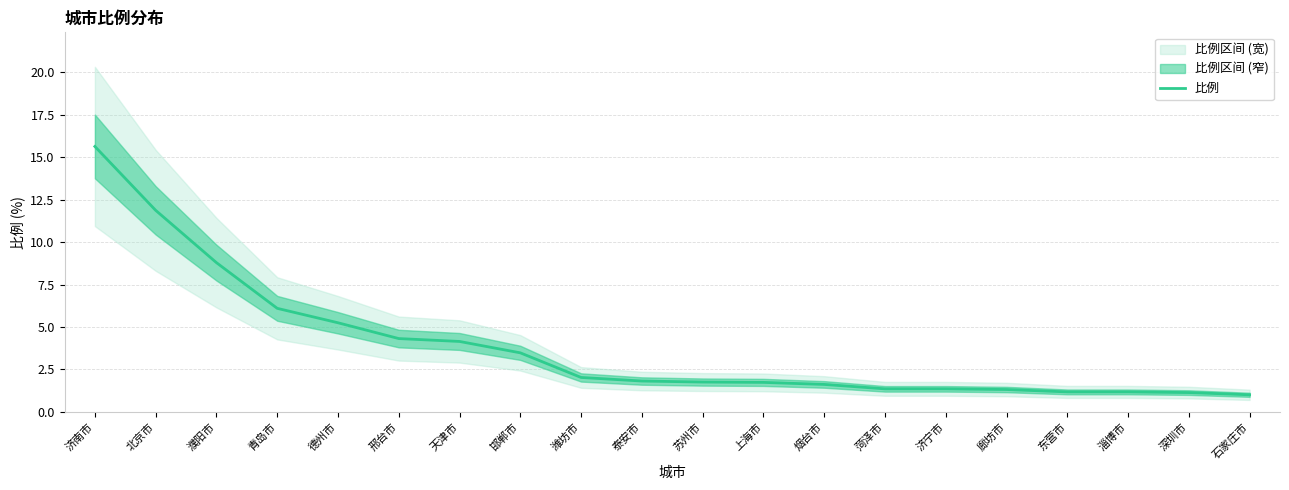

True or false: there are more than 0 points higher than both neighbors.

False